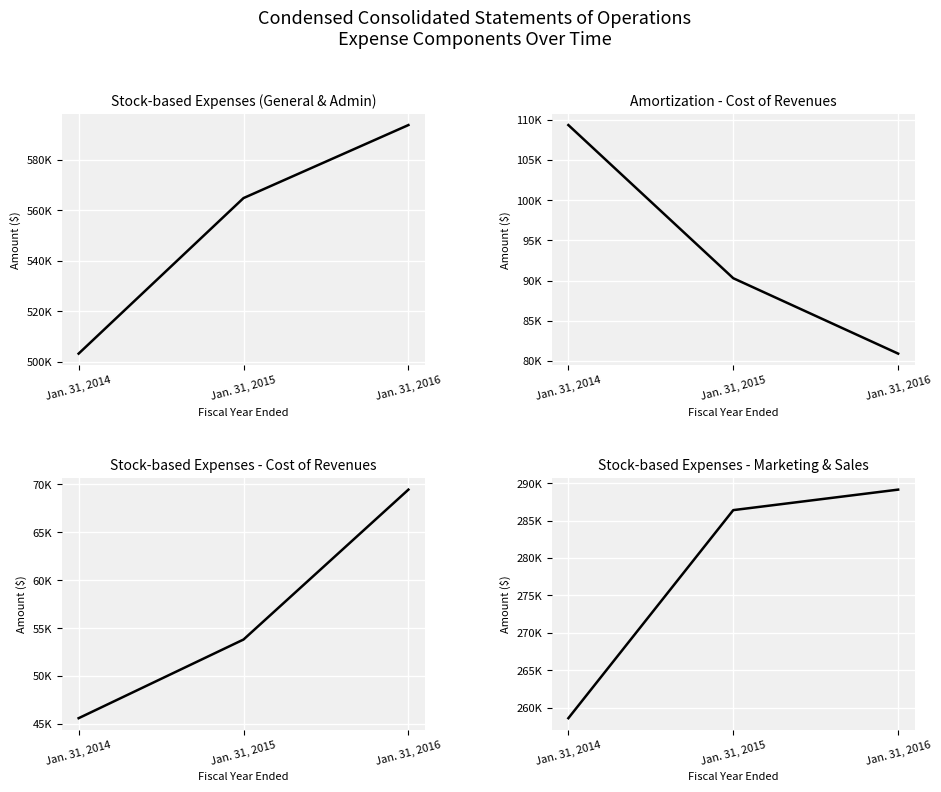

List the series in order of their peak value, highest first.

Stock-based expenses (SGA), Stock-based expenses - Marketing, Amortization - Cost of revenues, Stock-based expenses - Cost of revenues